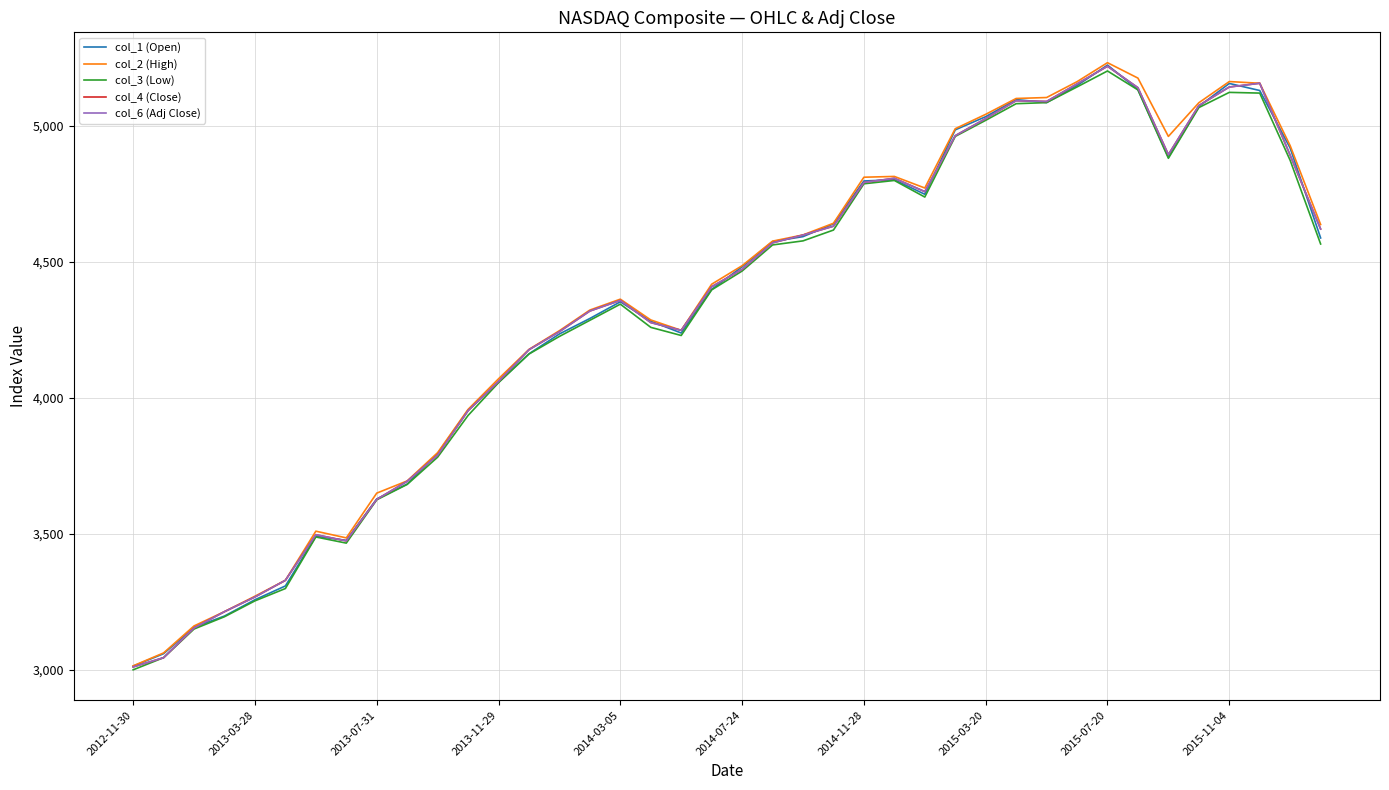

How many interior local peaks does the col_2 (High) series have?

5